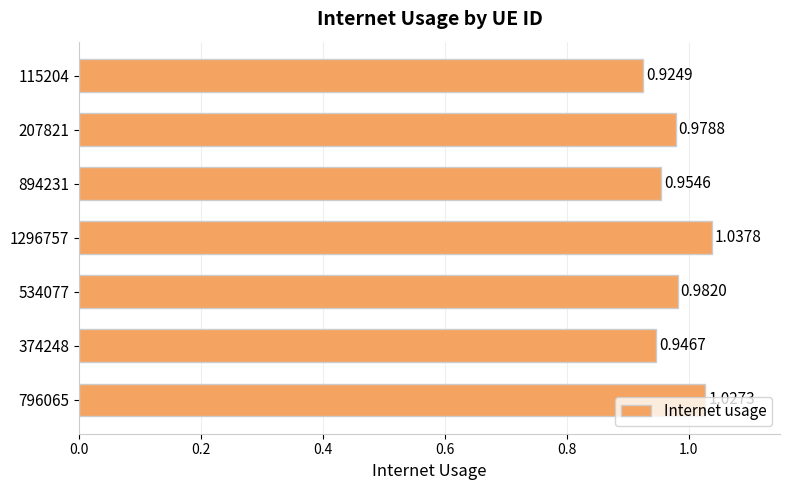

Between 207821 and 534077, which is larger?

534077